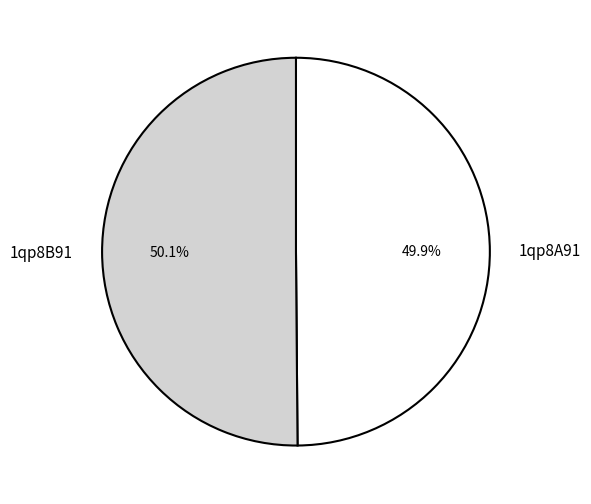

How many slices are in this pie chart?

2